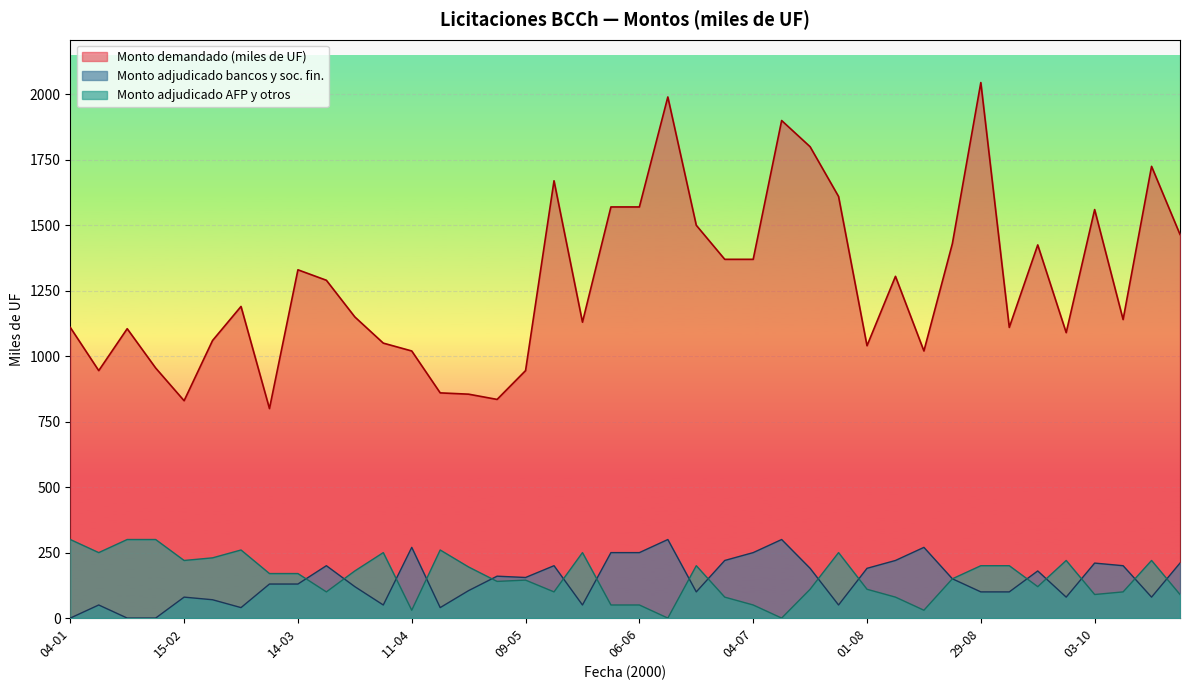

How many interior local peaks does the Monto demandado (miles de UF) series have?

11